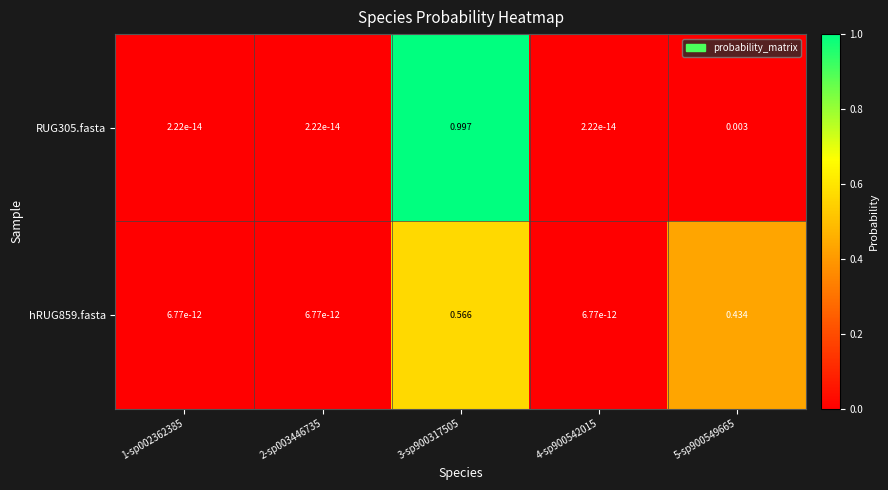

Is the value of RUG305.fasta at 5-sp900549665 greater than the value of hRUG859.fasta at 2-sp003446735?

Yes